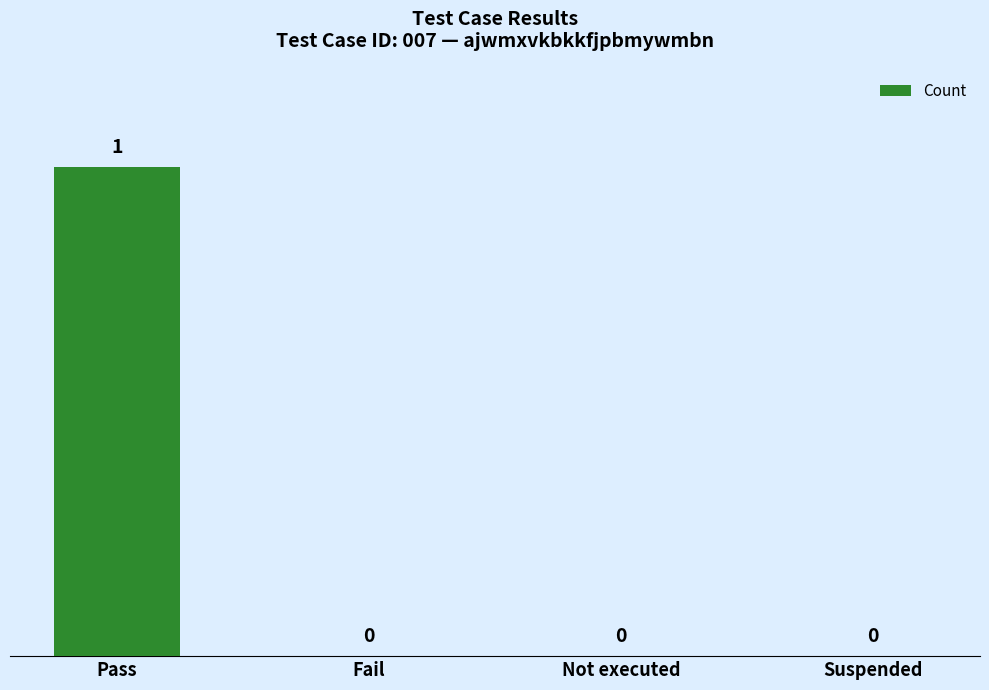

What is the maximum value shown in the chart?

1